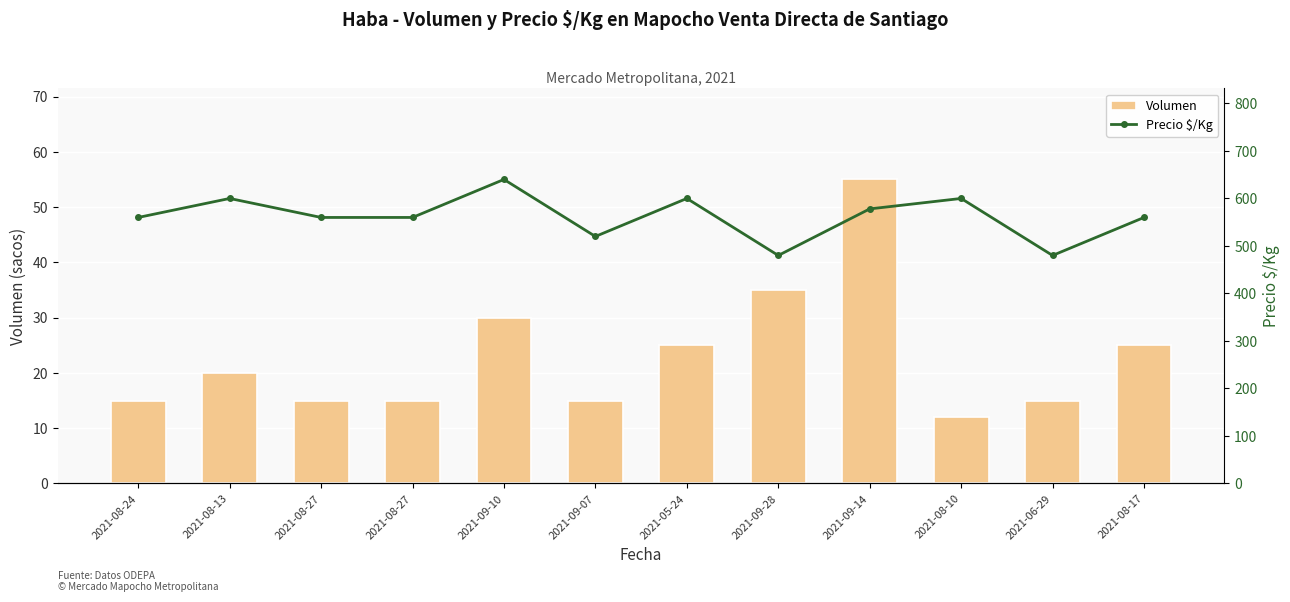

Between 2021-09-10 and 2021-09-07, which series saw the biggest shift?

Precio $/Kg